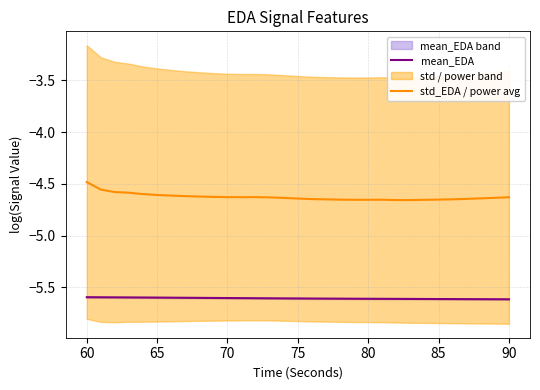

Is it true that std_EDA / power avg equals -4.6 at 65?

True